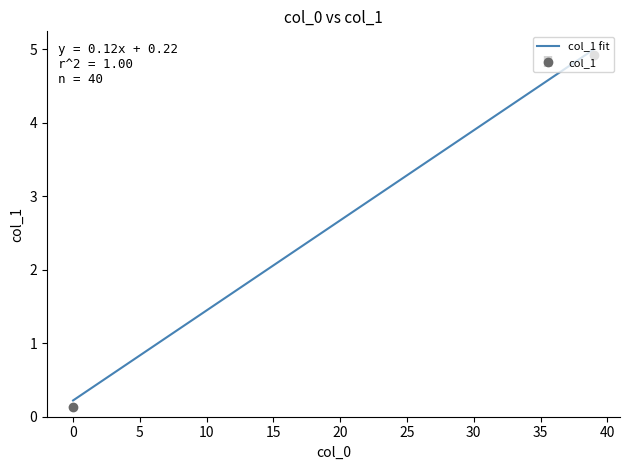

What is the greatest value displayed?

5.0